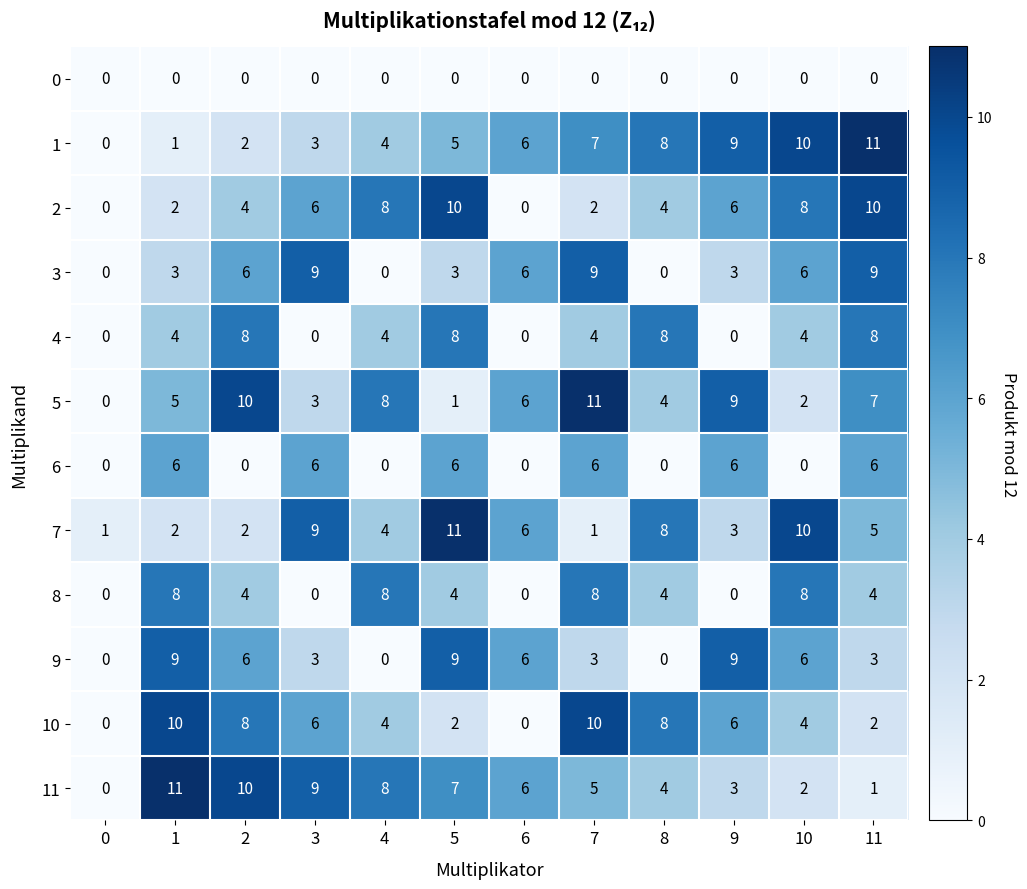

The value of 5 at 10 is 3. True or false?

False